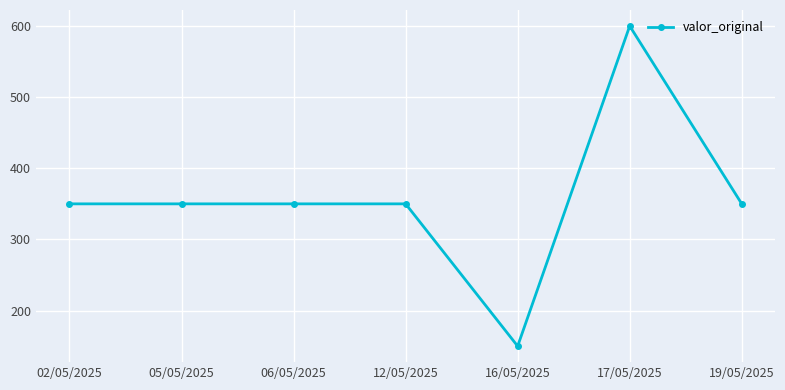

What is the approximate value at 17/05/2025, to the nearest 5?

600